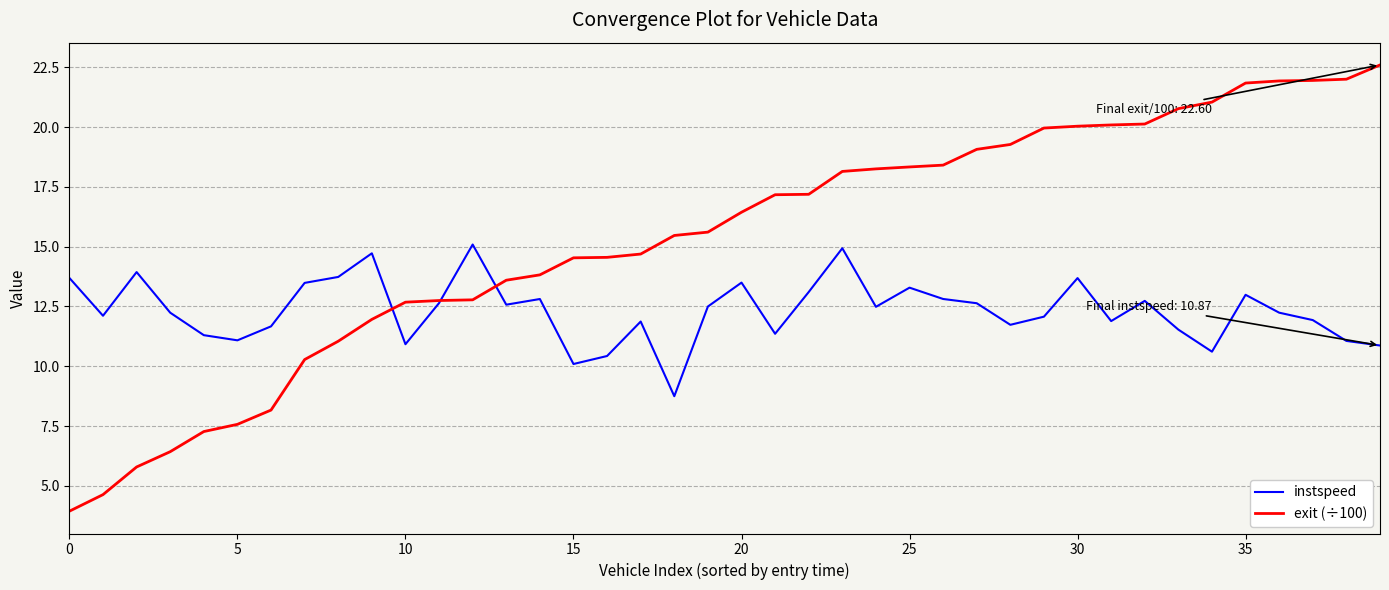

After their last crossing, which series has the higher values: exit (÷100) or instspeed?

exit (÷100)